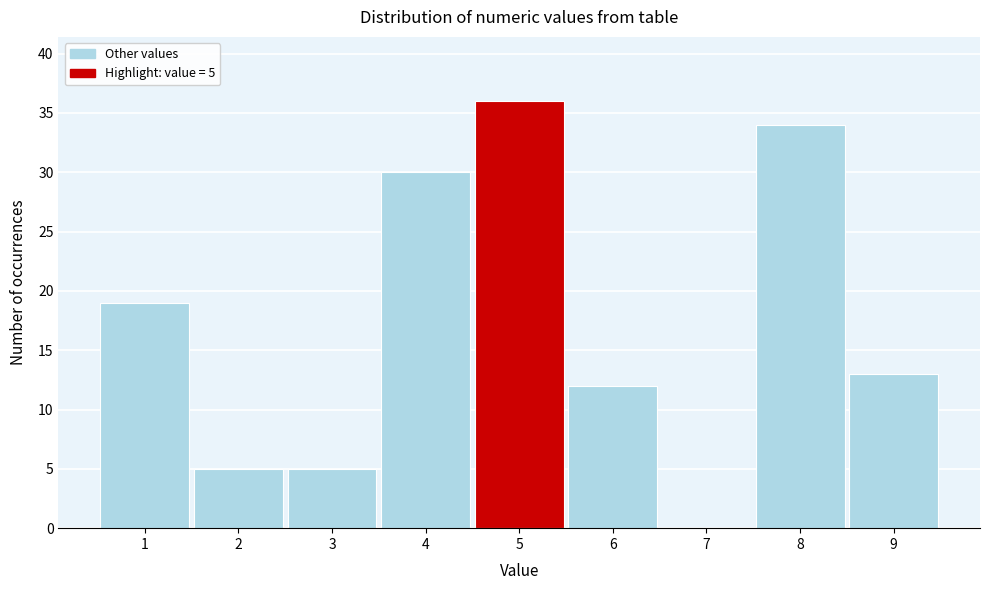

Which range on the x-axis has the tallest bar?

4.5 to 5.5